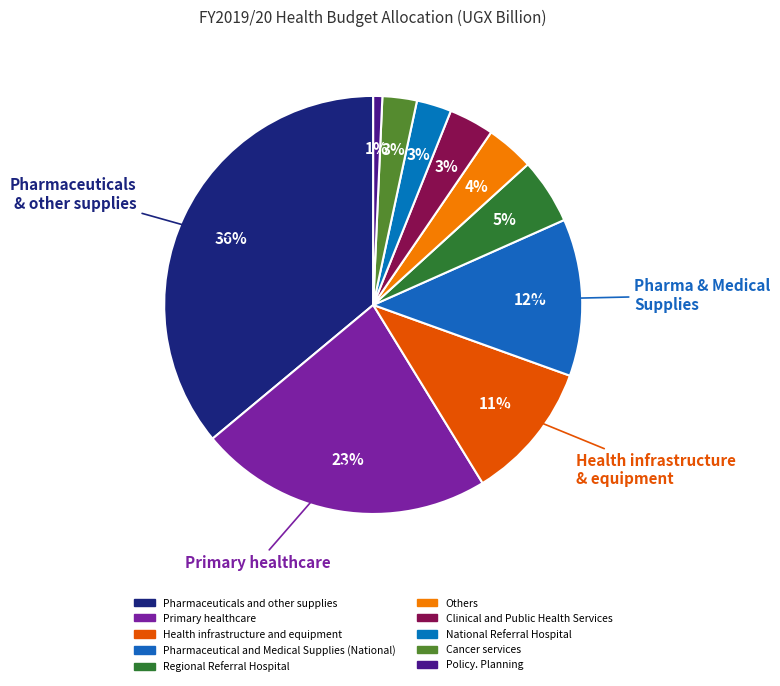

Combined, do Pharmaceutical and Medical Supplies (National) and Pharmaceuticals and other supplies account for over 50%?

No